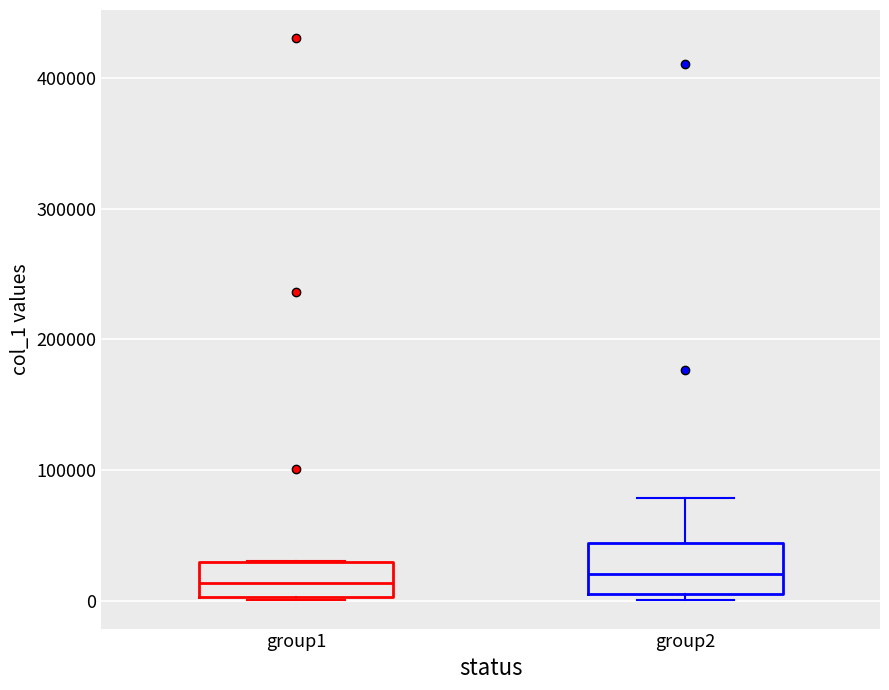

Reading left to right, transcribe this box plot: for each box, give where its median line is, the range the box spans, and where its two whiskers end, as read against the y-axis. The values are not printed on the chart, so give them approximately, as read against the axis.

group1: median 10000, box 0 to 30000, whiskers 0 to 30000
group2: median 20000, box 0 to 40000, whiskers 0 (just below the box's lower edge) to 80000